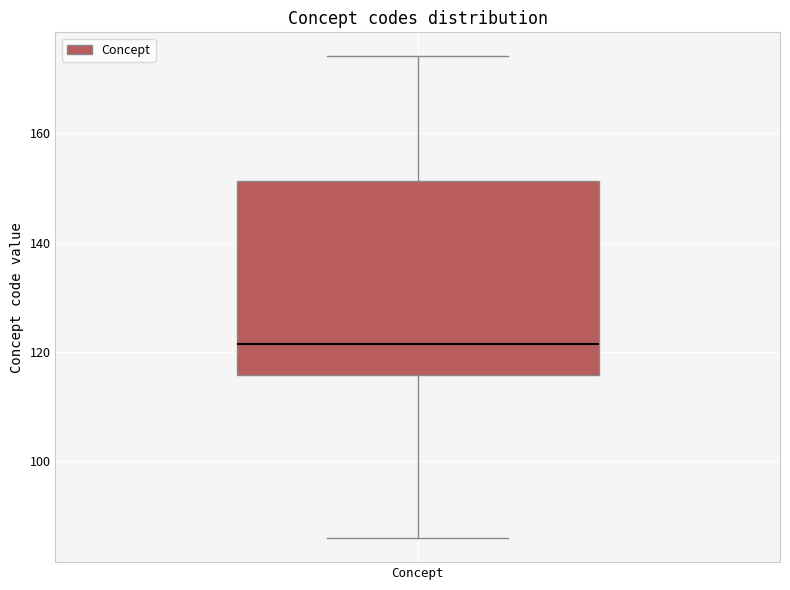

Where is the lower edge of the box for Concept on the y-axis? The values are not printed on the chart, so give them approximately, as read against the axis.

116